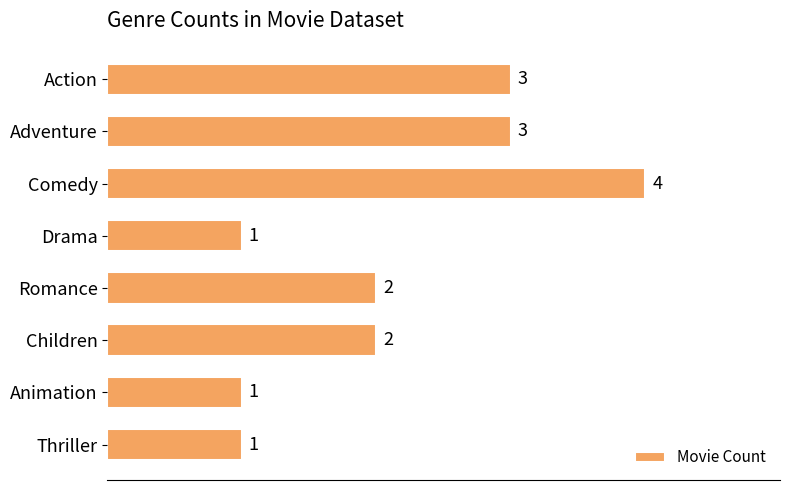

What is the minimum value shown in the chart?

1